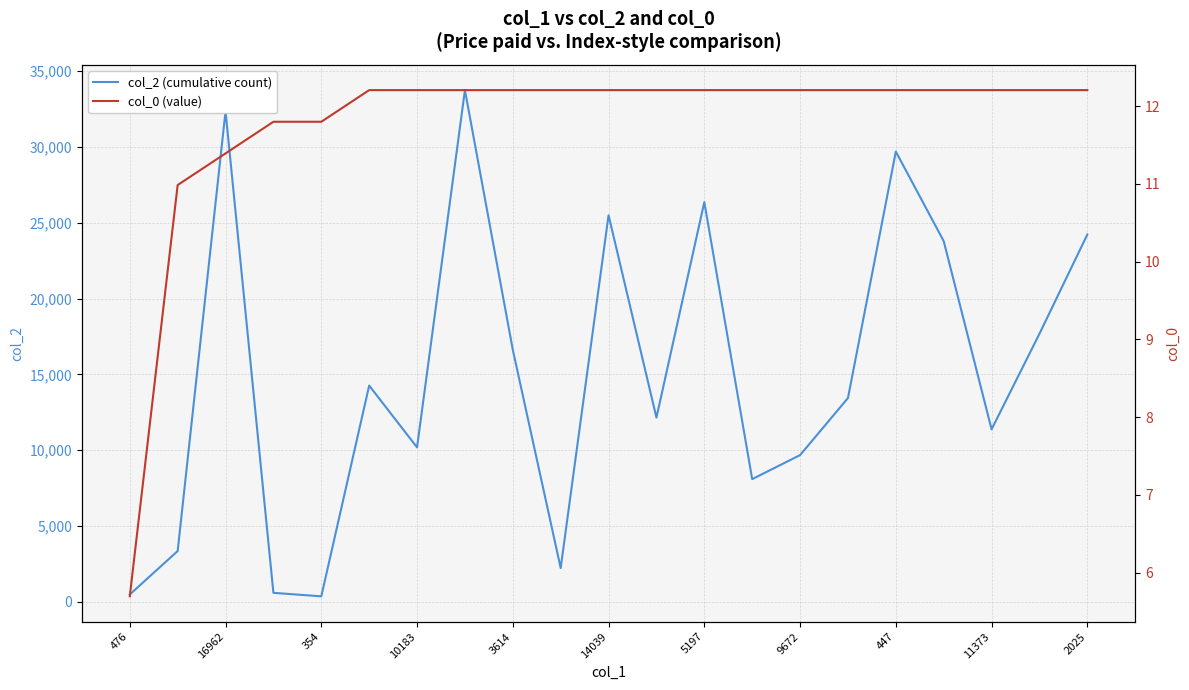

At how many categories does at least one series exceed 683?

18